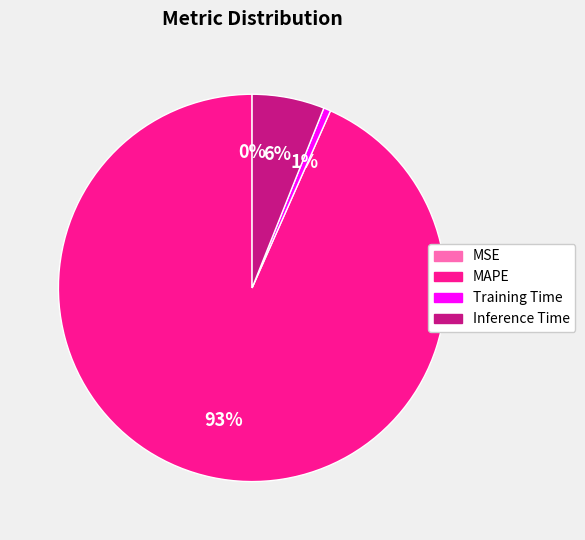

True or false: Inference Time accounts for 6% of the total.

True